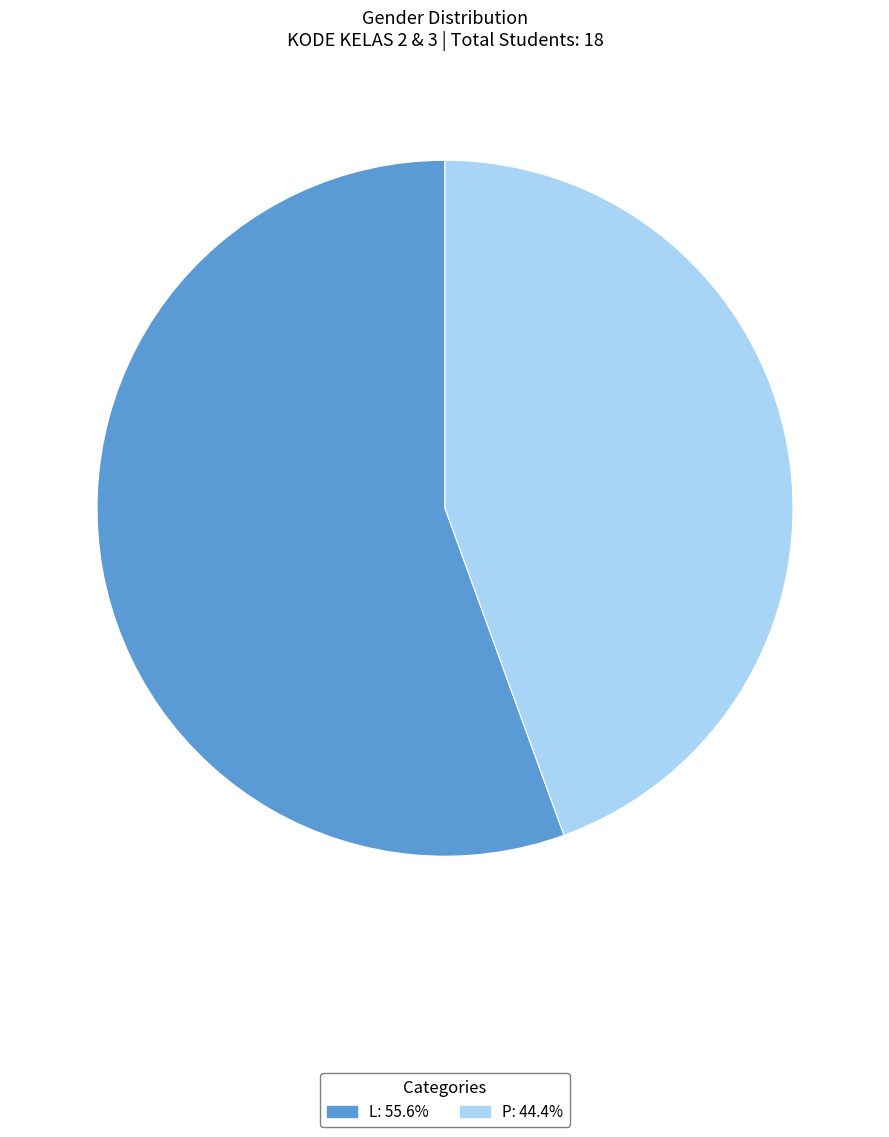

Approximately how many times larger is the value at P compared to L?

0.8